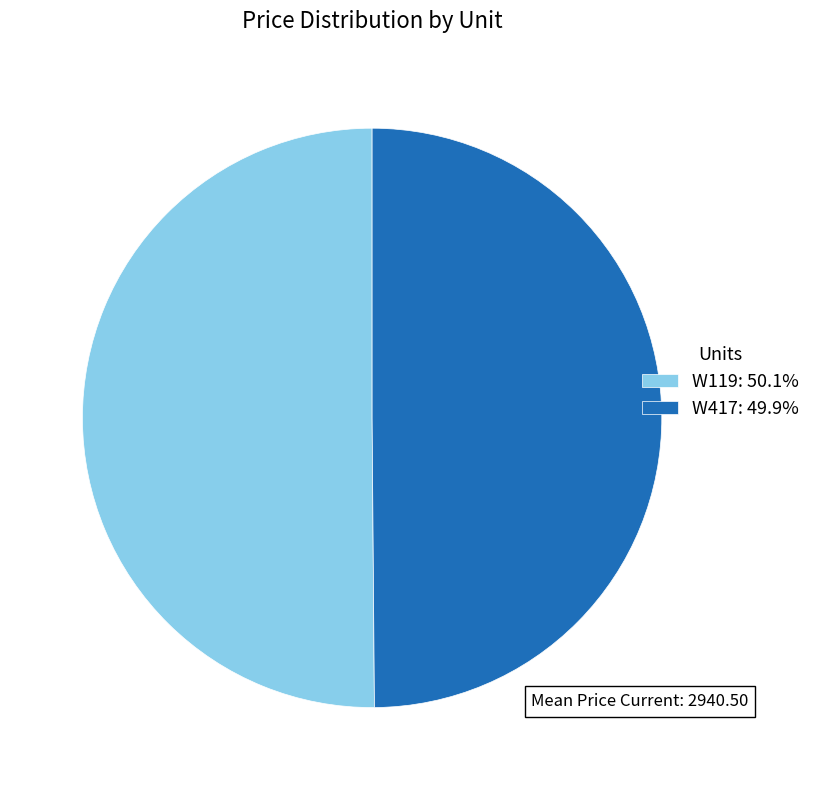

Combined, do W417: 49.9% and W119: 50.1% account for over 50%?

Yes